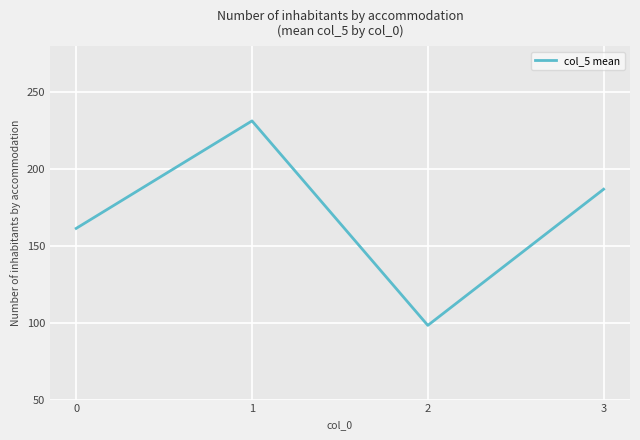

List the labels in order of value, smallest first.

2, 0, 3, 1